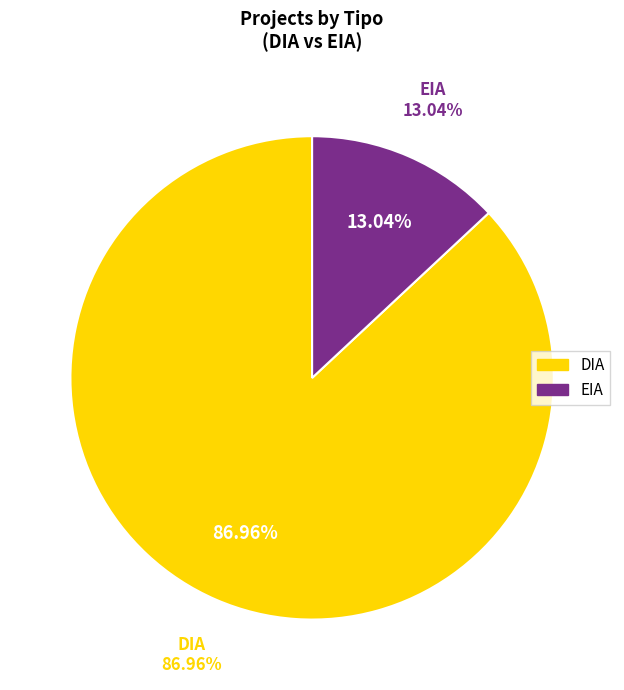

Between EIA and DIA, which is larger?

DIA